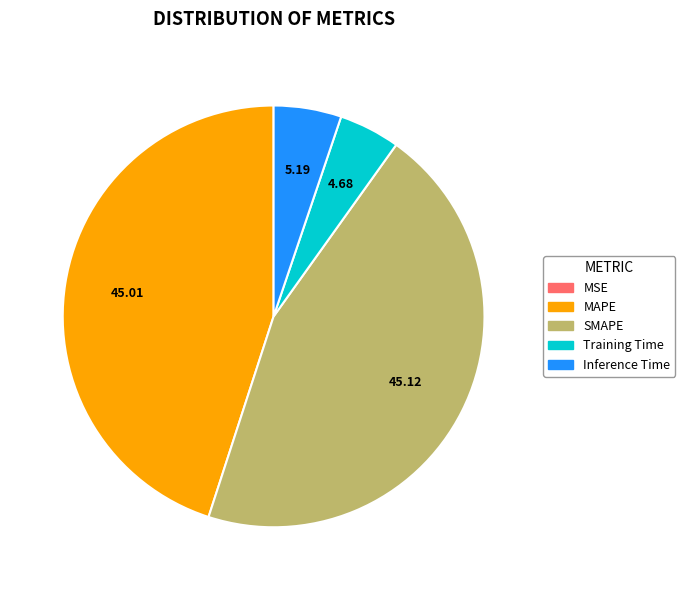

Is it true that MAPE is 45% of the pie?

True